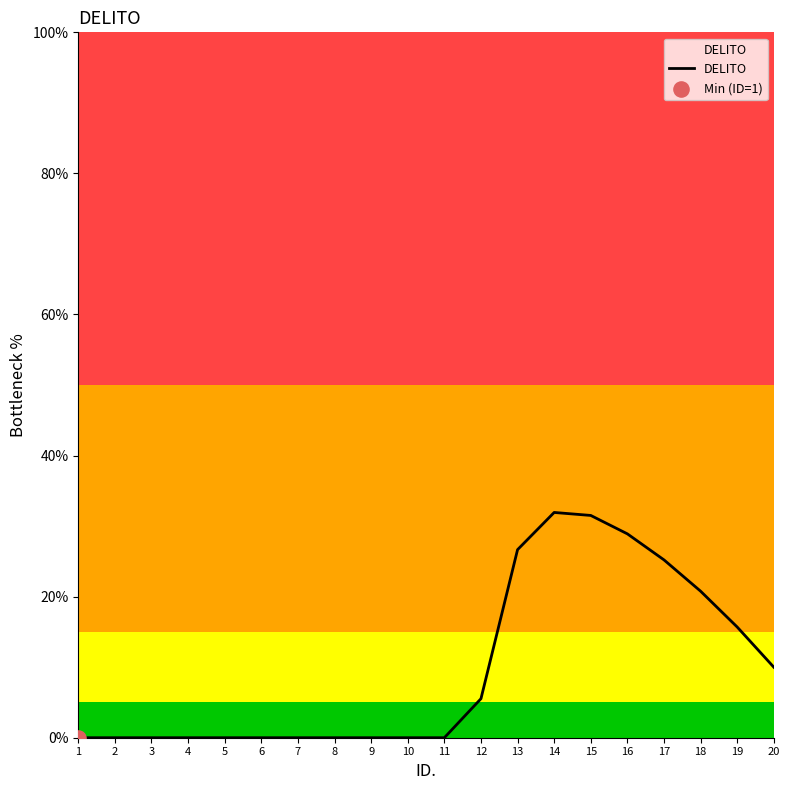

Between 12 and 17, which is larger?

17